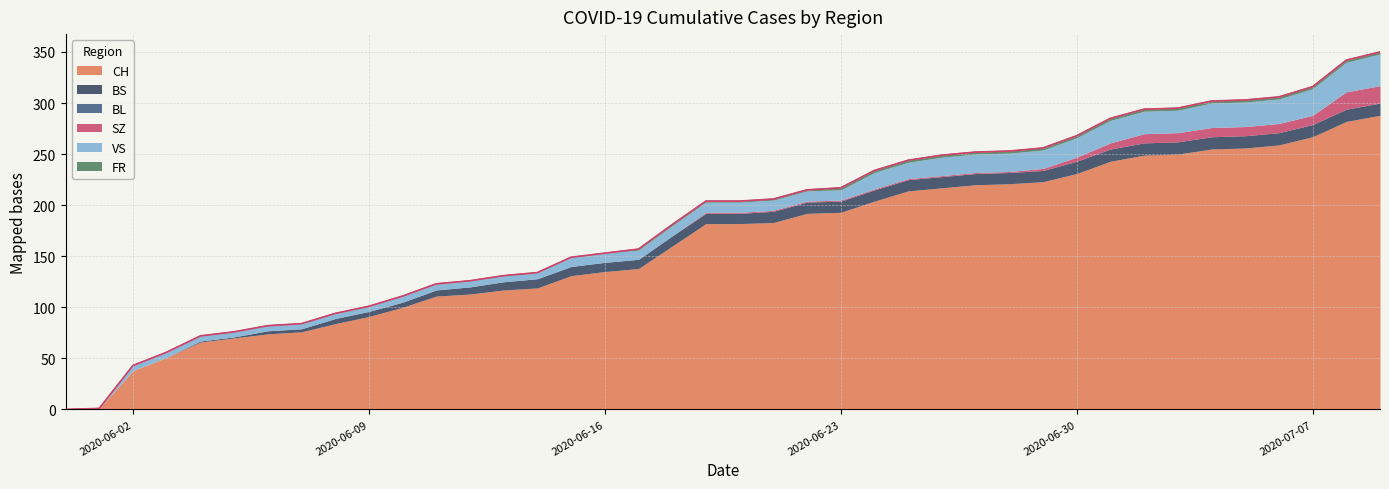

What is the sum of the BS values at 2020-05-31 and 2020-06-16?

9